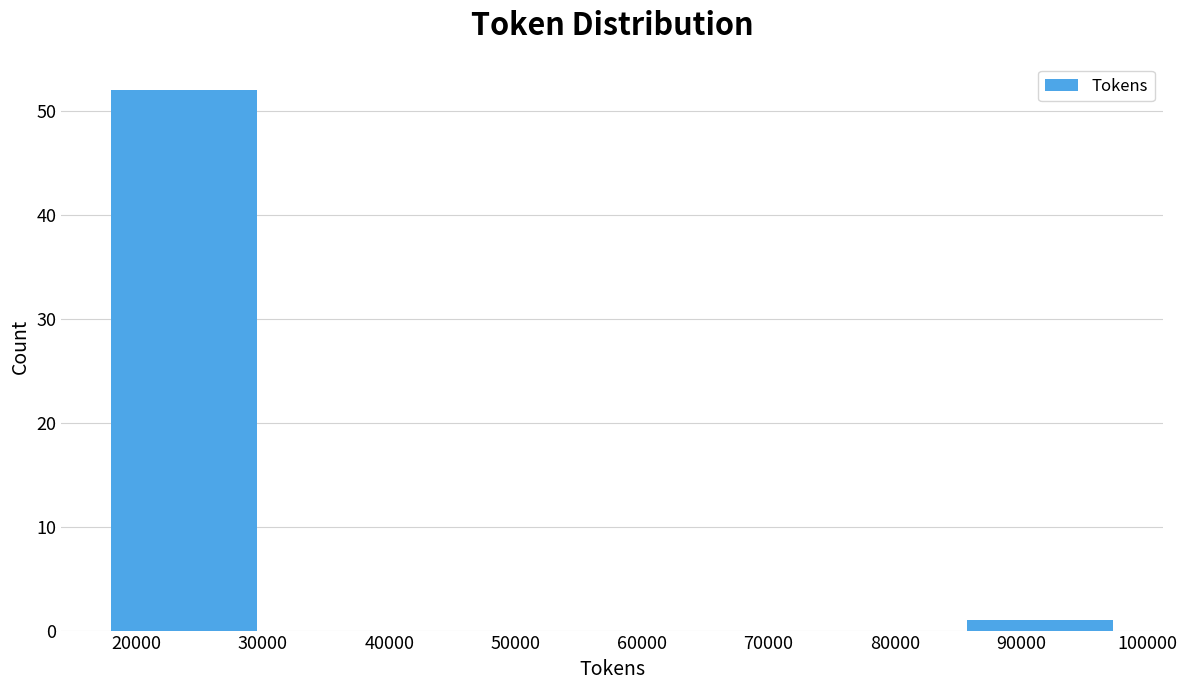

How tall is the bar that spans 17000 to 31000 on the x-axis? Neither the bar edges nor the heights are printed on the chart, so give them approximately, as read against the axes.

52